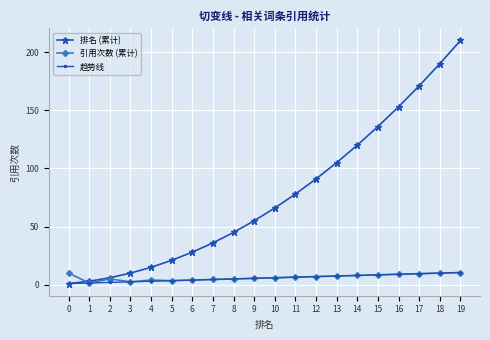

True or false: 引用次数 (累计) has a value of 10.0 at 0.

True